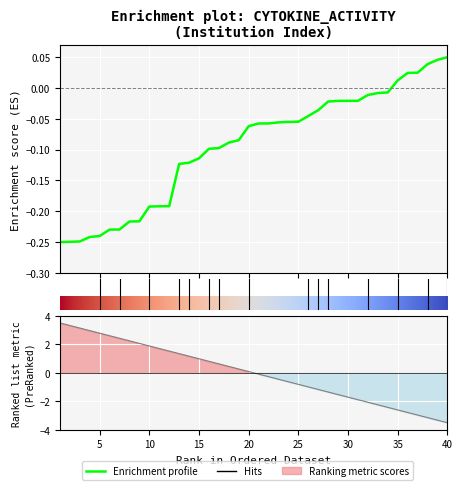

What is the smallest value displayed?

-0.2